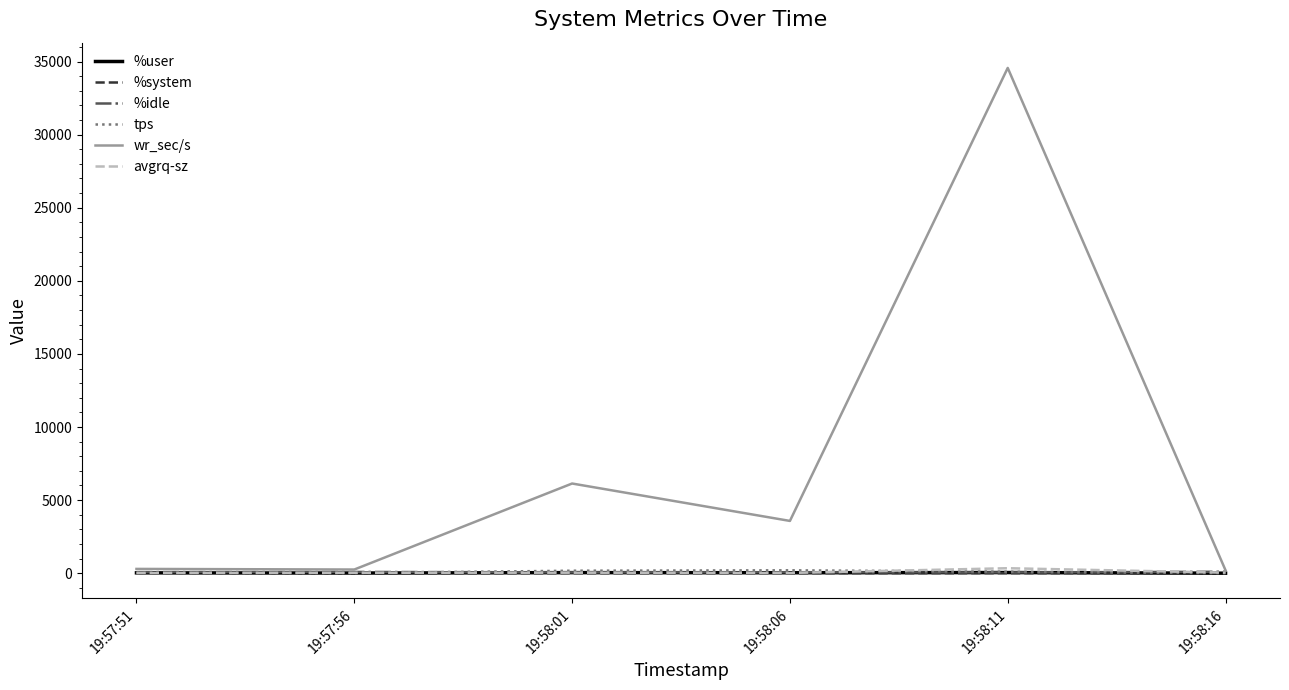

What is the smallest value displayed?

0.1